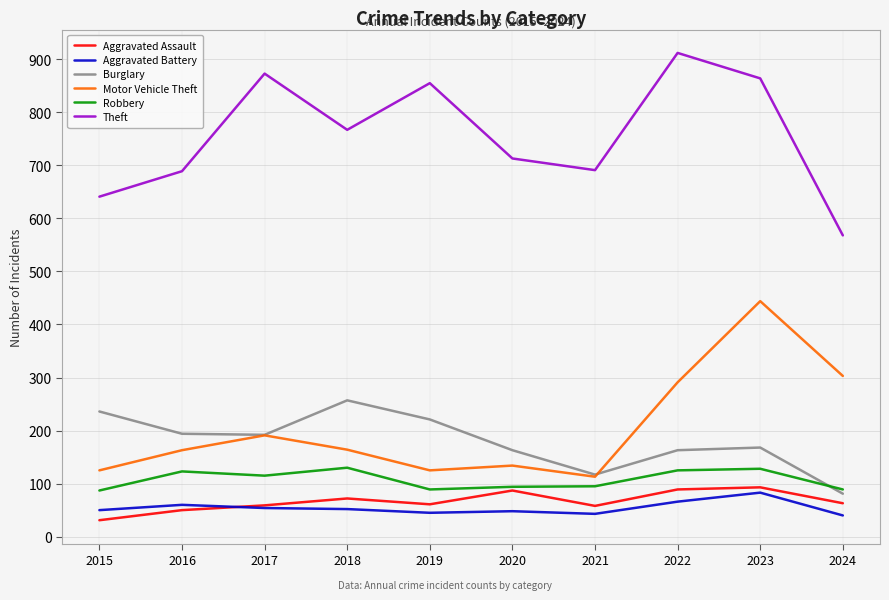

Read the Burglary value at 2023, to the nearest 10.

170